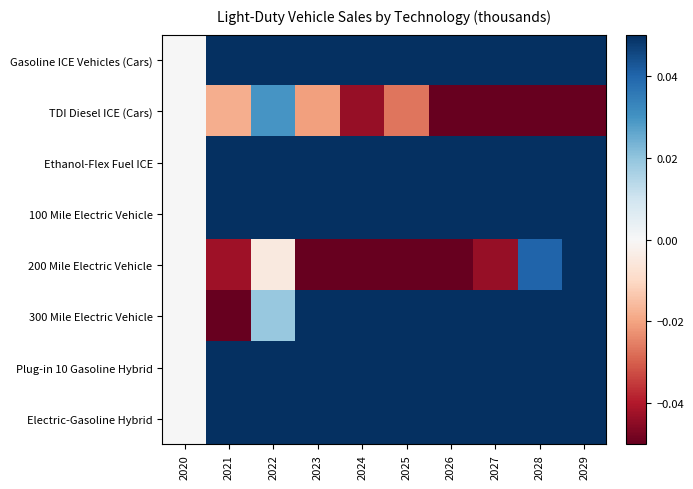

At how many categories does at least one series exceed 0?

9